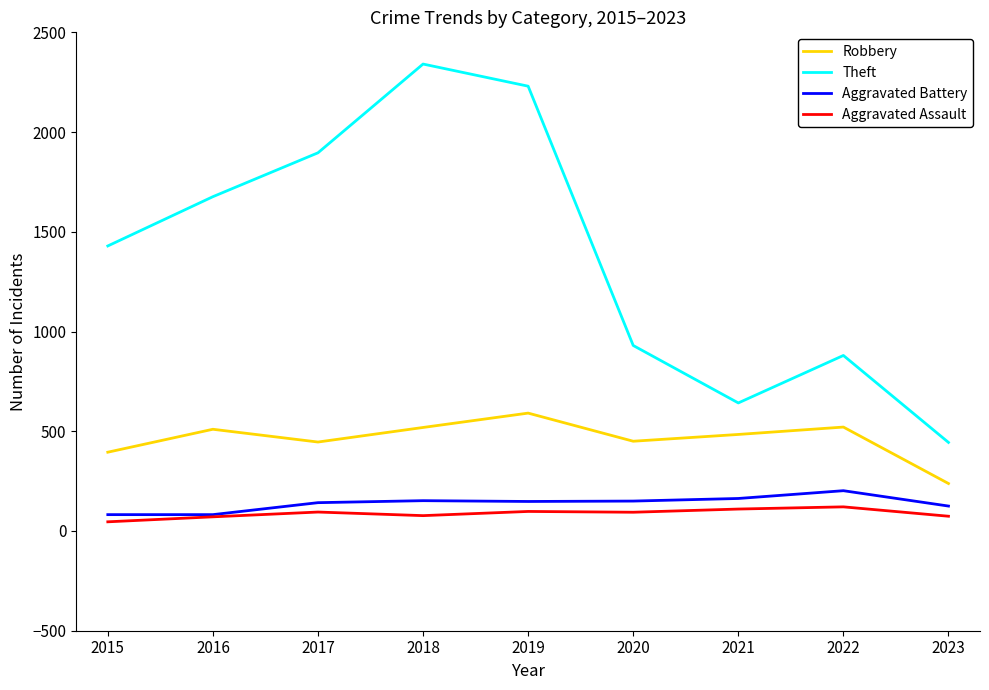

Which series has the largest range (max minus min)?

Theft